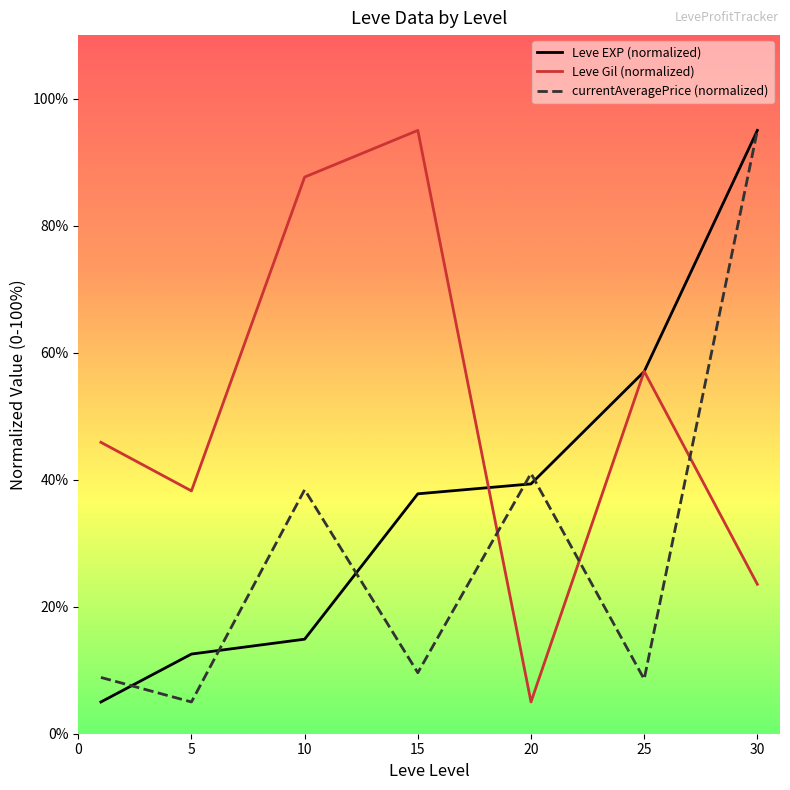

How many lines are shown in the chart?

3